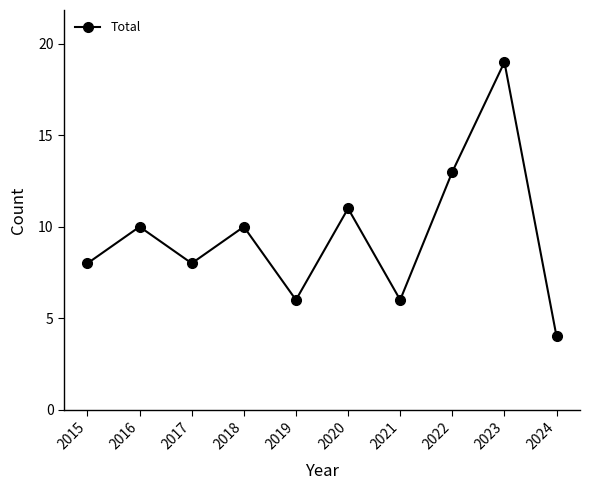

How many lines are shown in the chart?

1